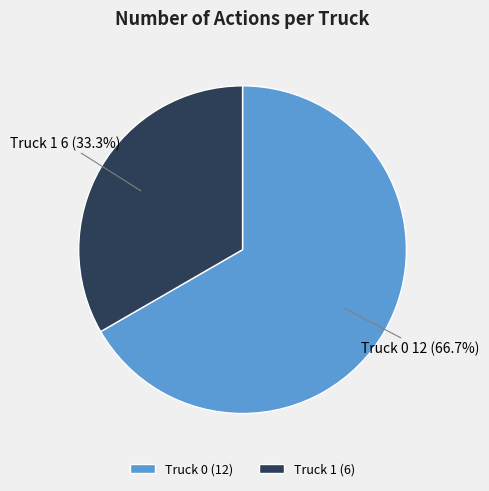

Is Truck 0 the majority of the pie?

Yes